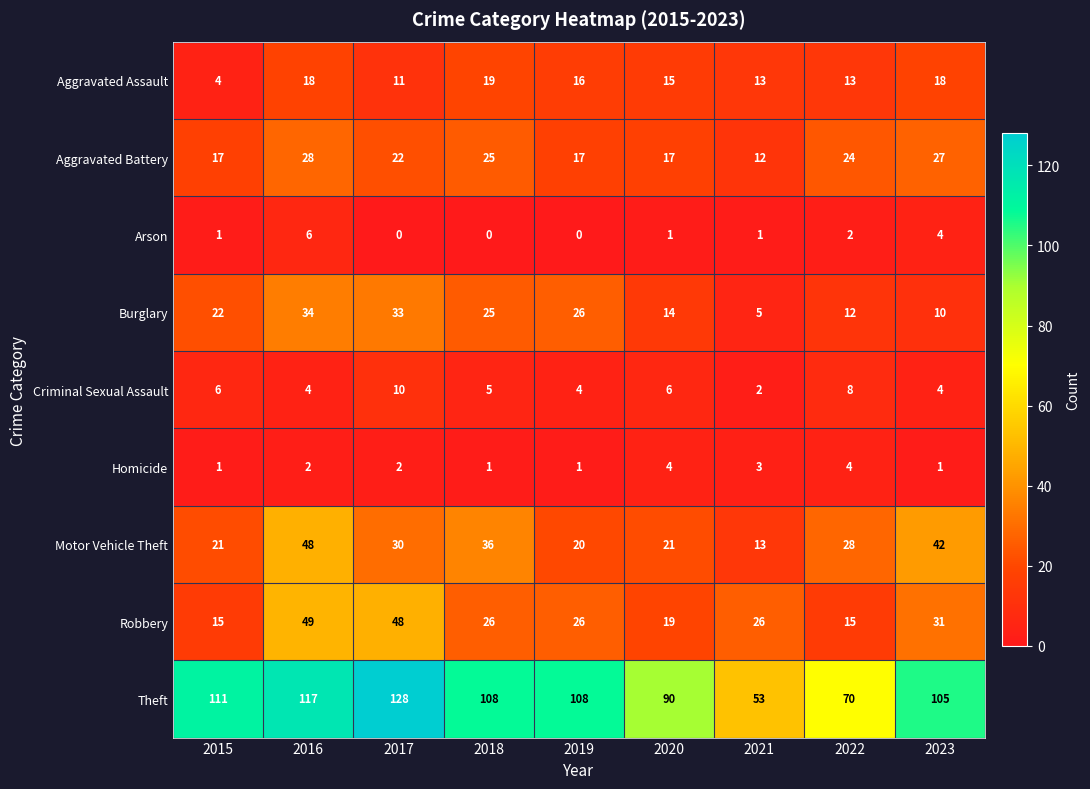

Count the number of data series in this chart.

9